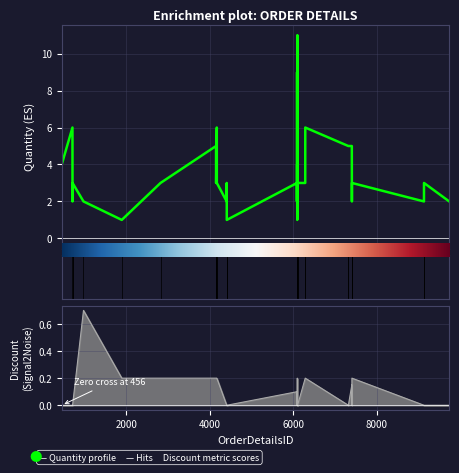

Which series has the widest spread of values?

Quantity